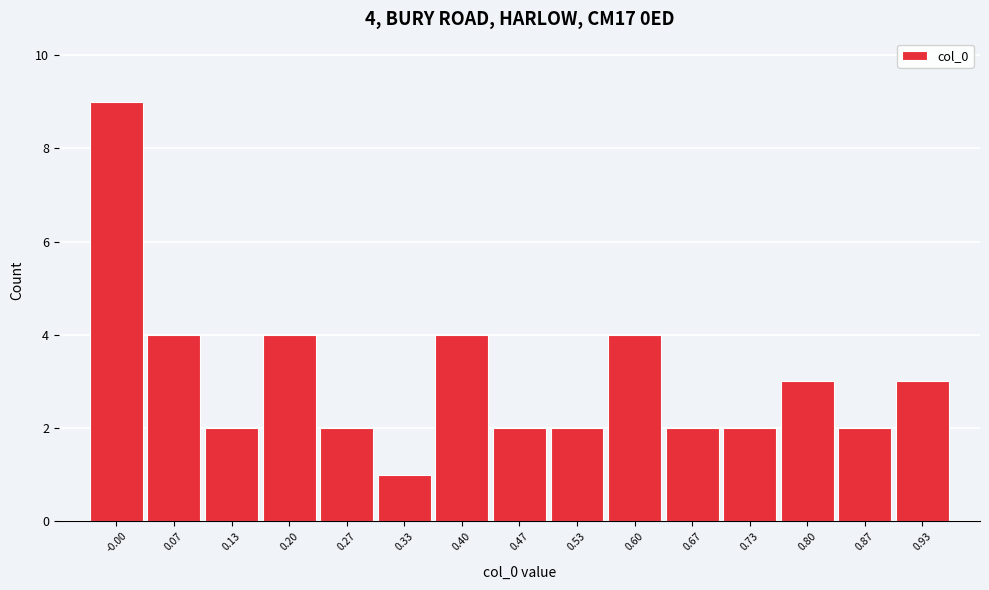

Reading right to left, what are all the values shown in this chart?

3	2	3	2	2	4	2	2	4	1	2	4	2	4	9